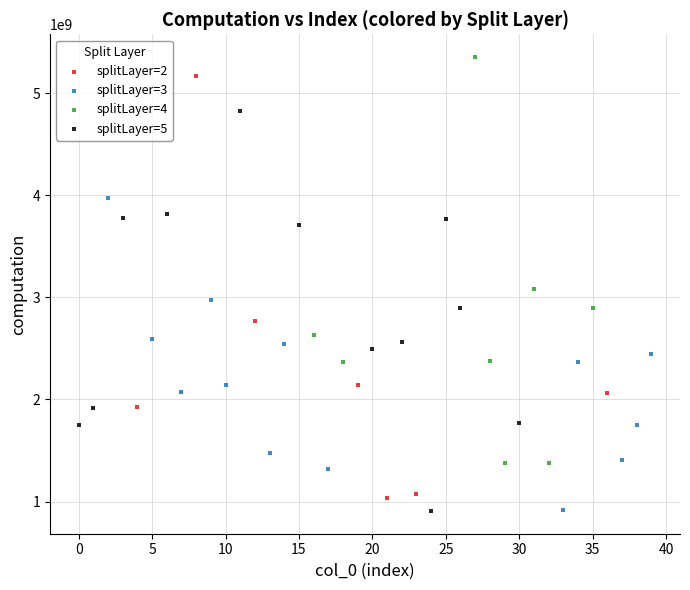

Which series has the largest Y range (max minus min)?

splitLayer=2